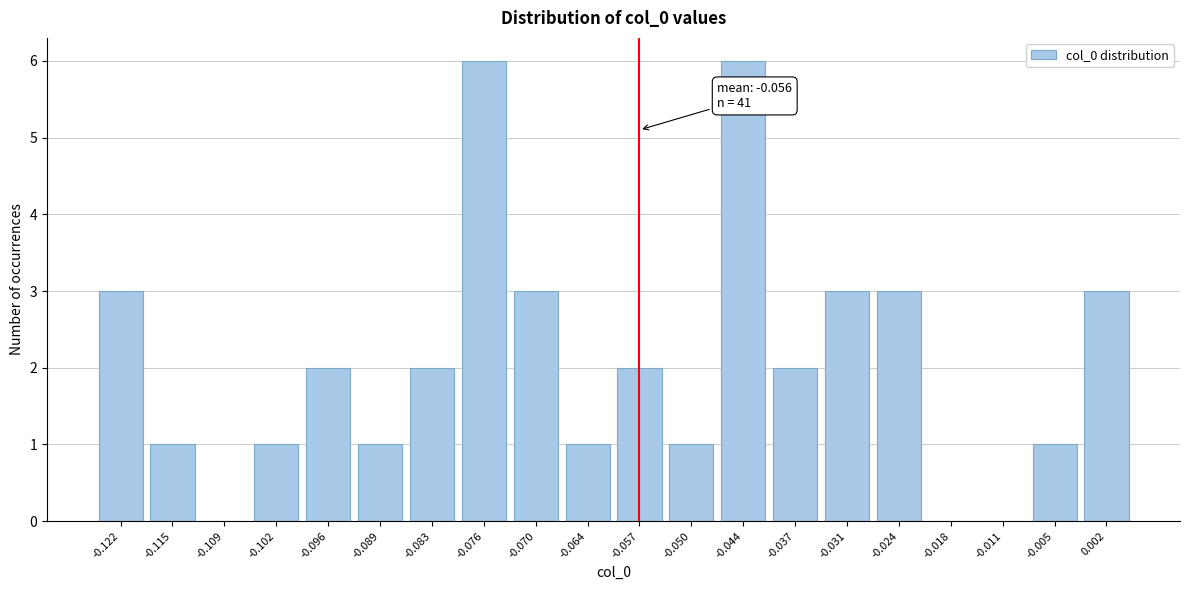

Reading left to right, transcribe all the data shown in this chart.

-0.122=3	-0.115=1	-0.109=0	-0.102=1	-0.096=2	-0.089=1	-0.083=2	-0.076=6	-0.070=3	-0.064=1	-0.057=2	-0.050=1	-0.044=6	-0.037=2	-0.031=3	-0.024=3	-0.018=0	-0.011=0	-0.005=1	0.002=3